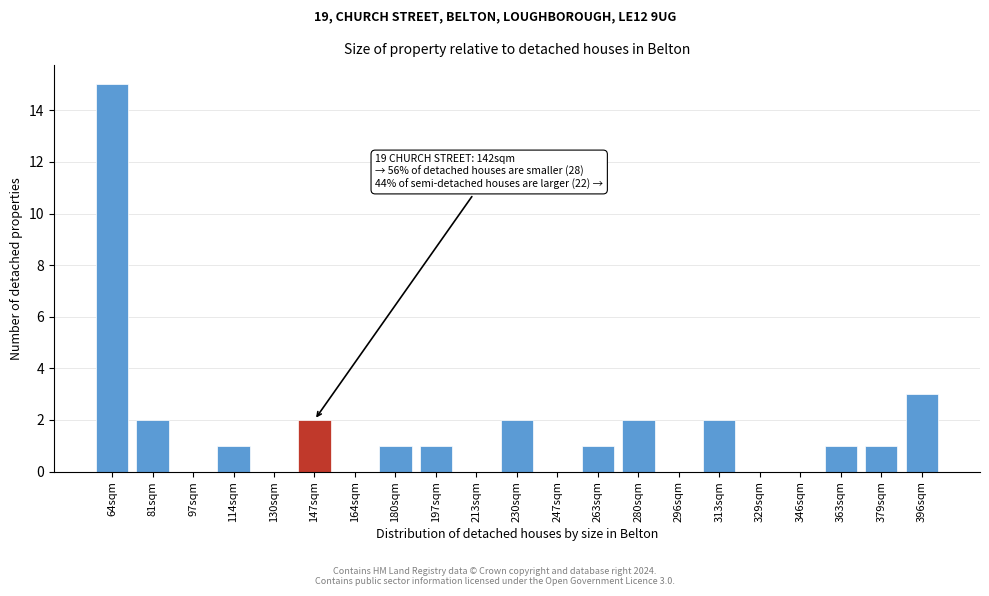

Reading left to right, what are all the values shown in this chart?

64sqm=15	81sqm=2	97sqm=0	114sqm=1	130sqm=0	147sqm=2	164sqm=0	180sqm=1	197sqm=1	213sqm=0	230sqm=2	247sqm=0	263sqm=1	280sqm=2	296sqm=0	313sqm=2	329sqm=0	346sqm=0	363sqm=1	379sqm=1	396sqm=3